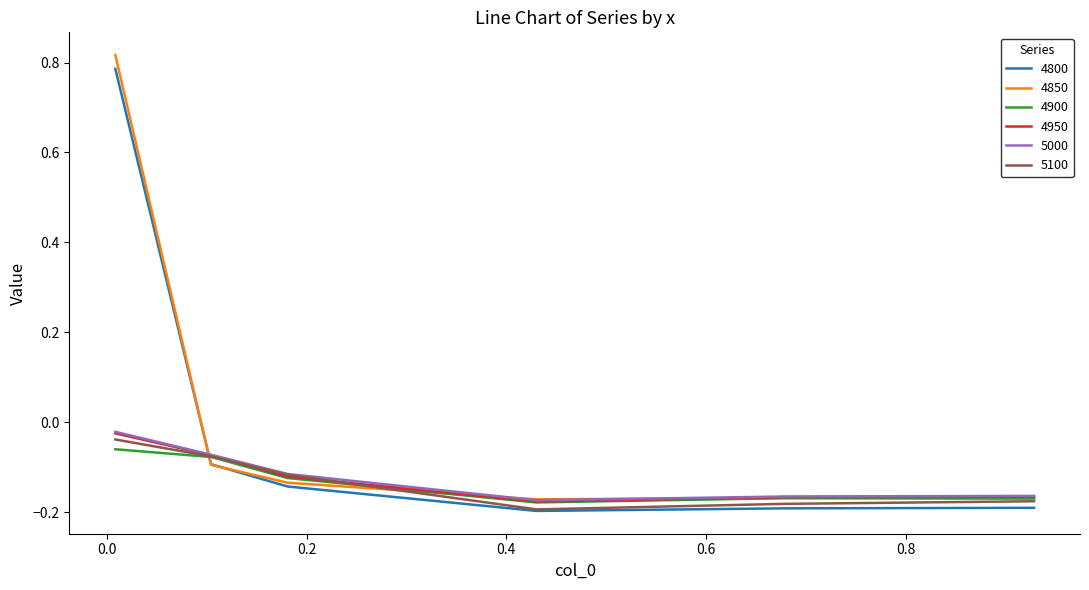

How many times do 4950 and 4800 cross each other?

1